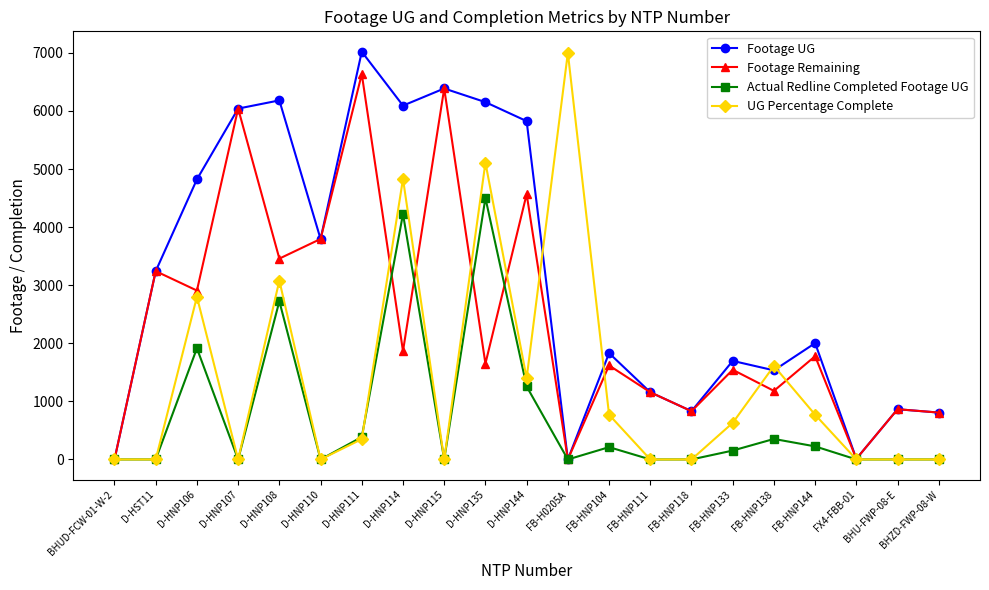

What are all the series names shown in the legend?

Footage UG, Footage Remaining, Actual Redline Completed Footage UG, UG Percentage Complete